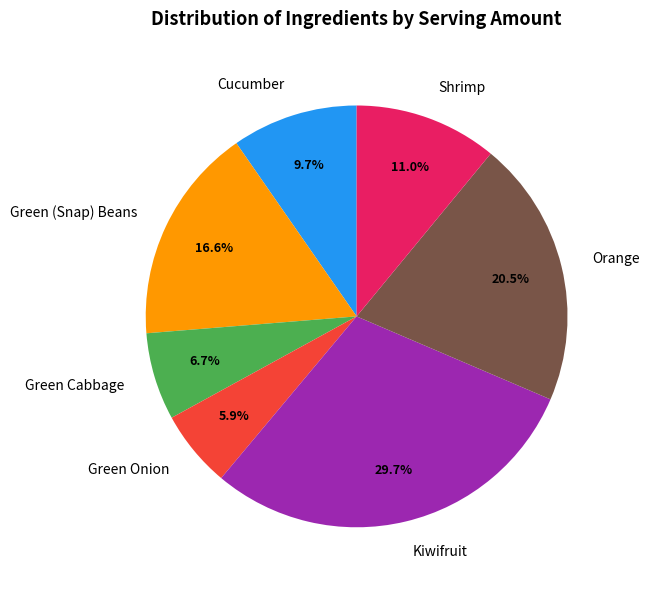

Is it true that Green Cabbage is 7% of the pie?

True